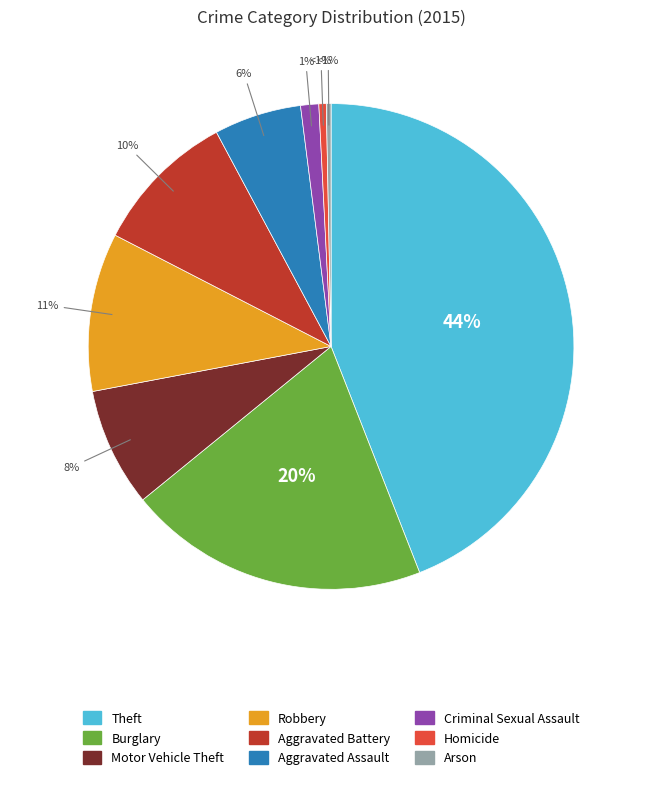

Combined, what portion of the pie is Aggravated Assault and Motor Vehicle Theft?

13.7%